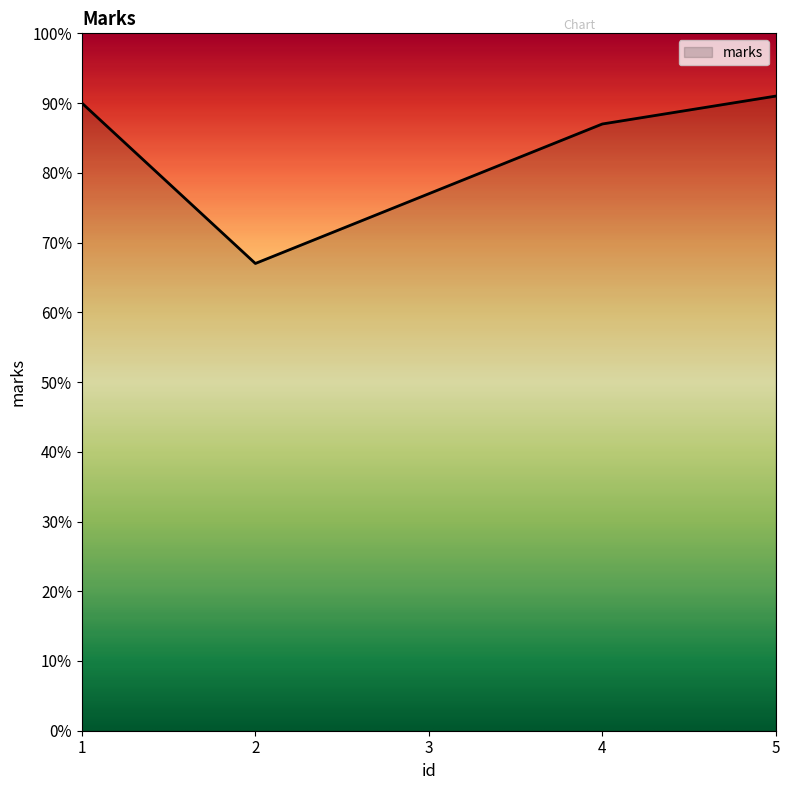

Reading right to left, list all the values displayed in this chart.

5=91	4=87	3=77	2=67	1=90